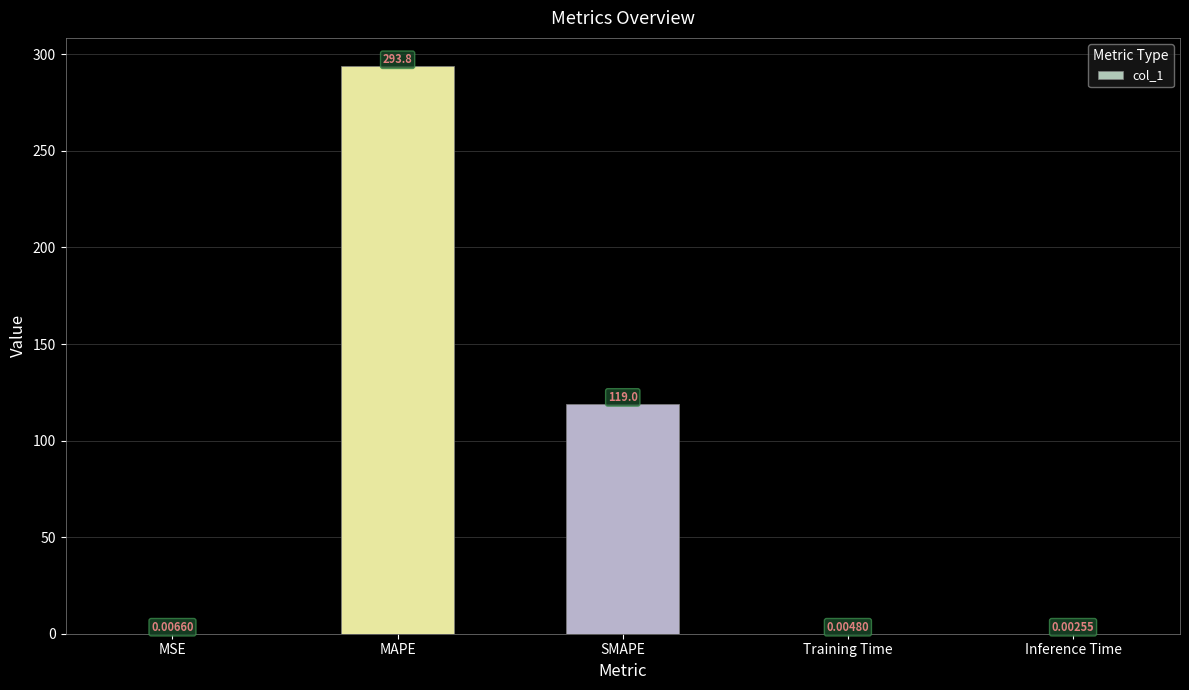

What is the sum of all values?

412.8